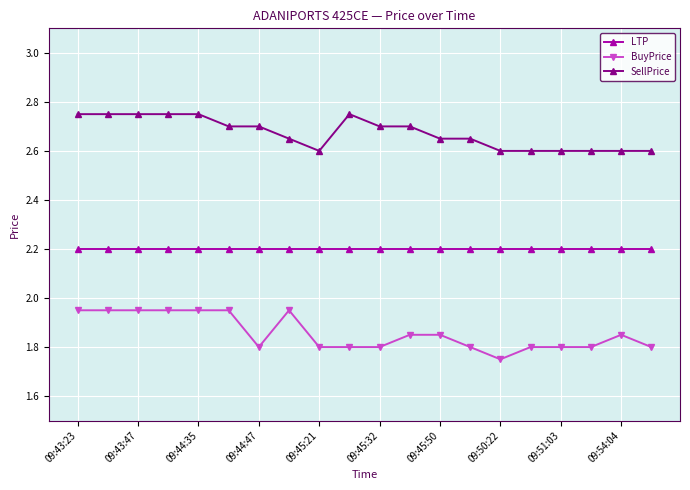

How many SellPrice values are between 2 and 3?

20